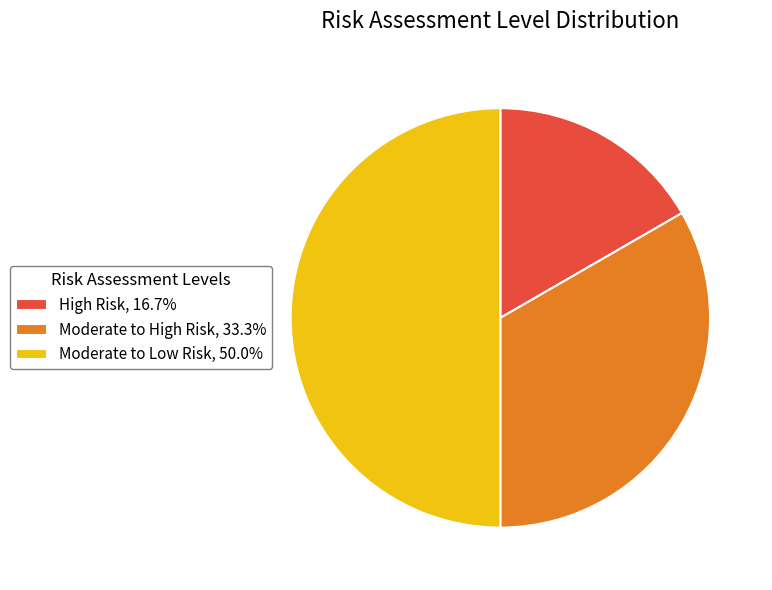

Which slice is the largest?

Moderate to Low Risk